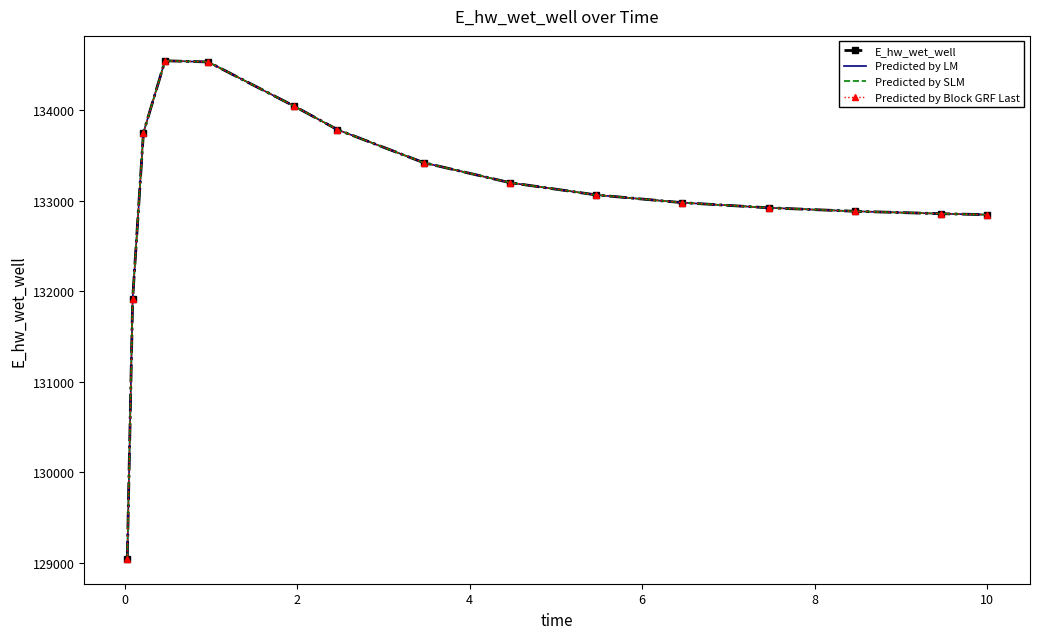

What is the difference between the maximum and second lowest values in the E_hw_wet_well series?

2634.4